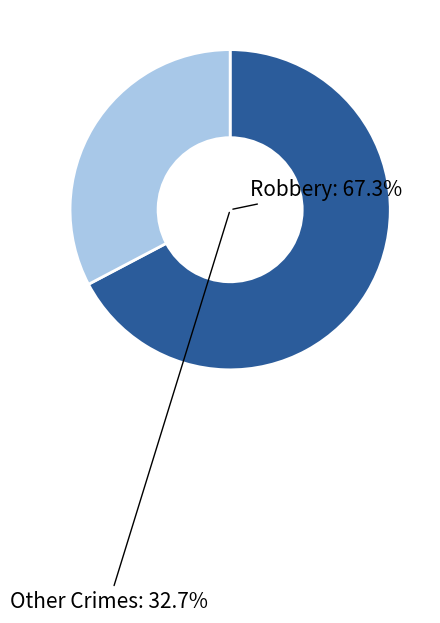

Which slice represents more than half of the pie?

Robbery